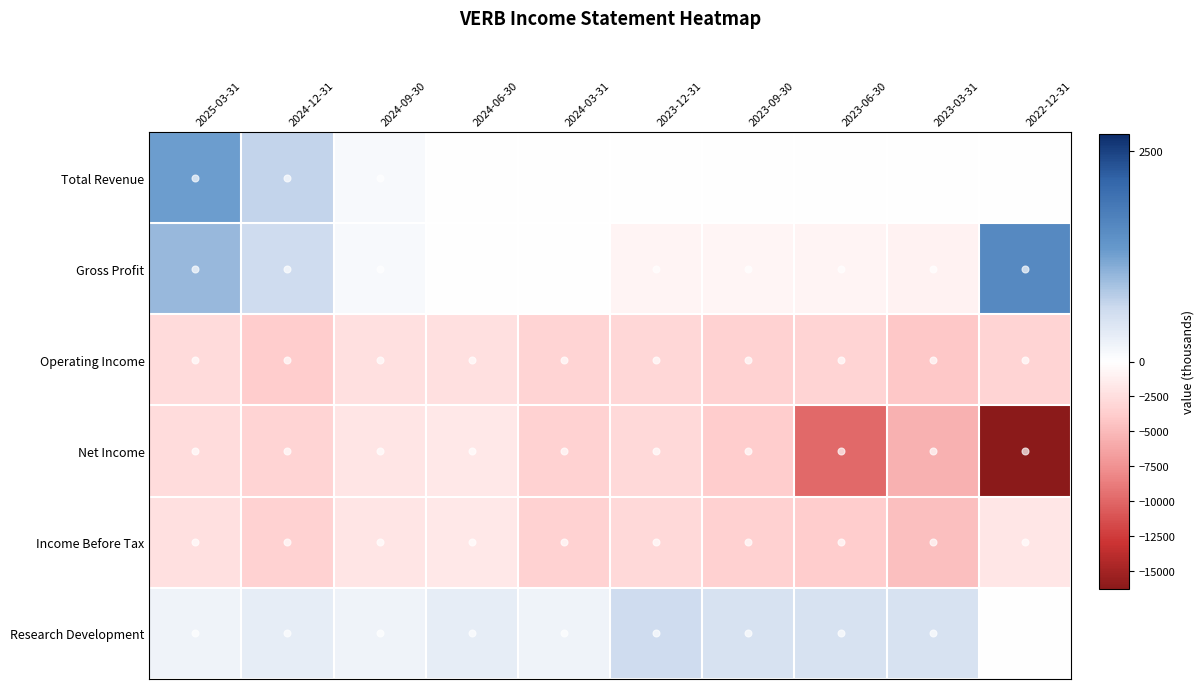

Which series changed the most between 2024-09-30 and 2023-06-30?

Net Income